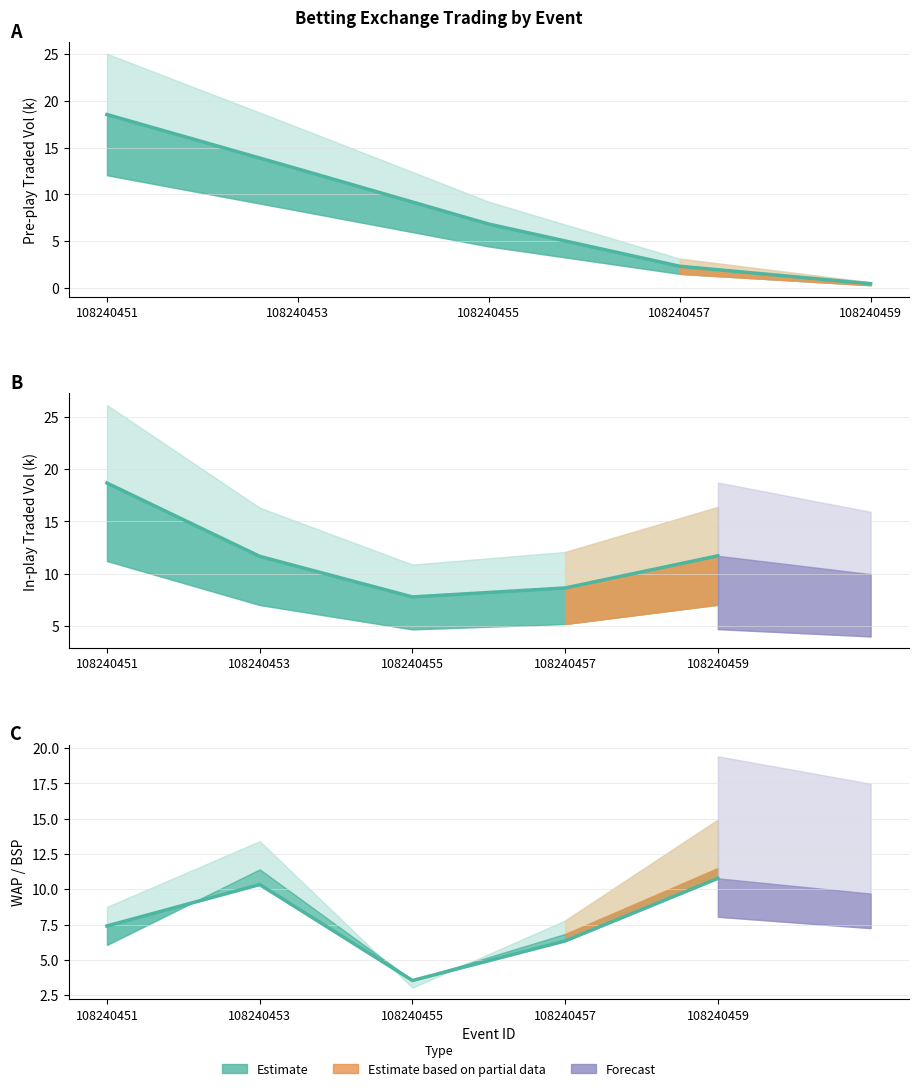

At which label does IPTRADEDVOL_k first exceed 11?

108240451